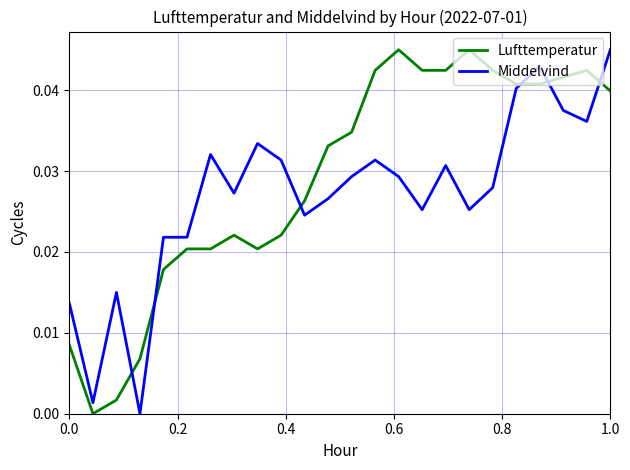

Which series ends up on top after the final intersection of Middelvind and Lufttemperatur?

Middelvind